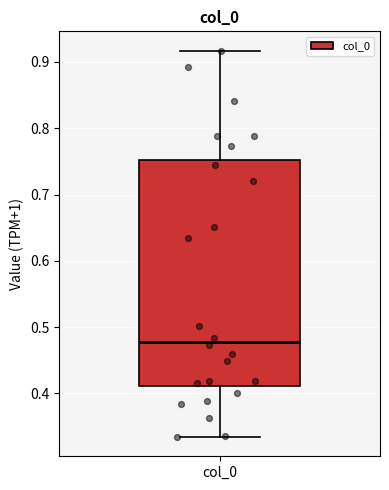

Where is the upper edge of the box for col_0 on the y-axis? The values are not printed on the chart, so give them approximately, as read against the axis.

0.75